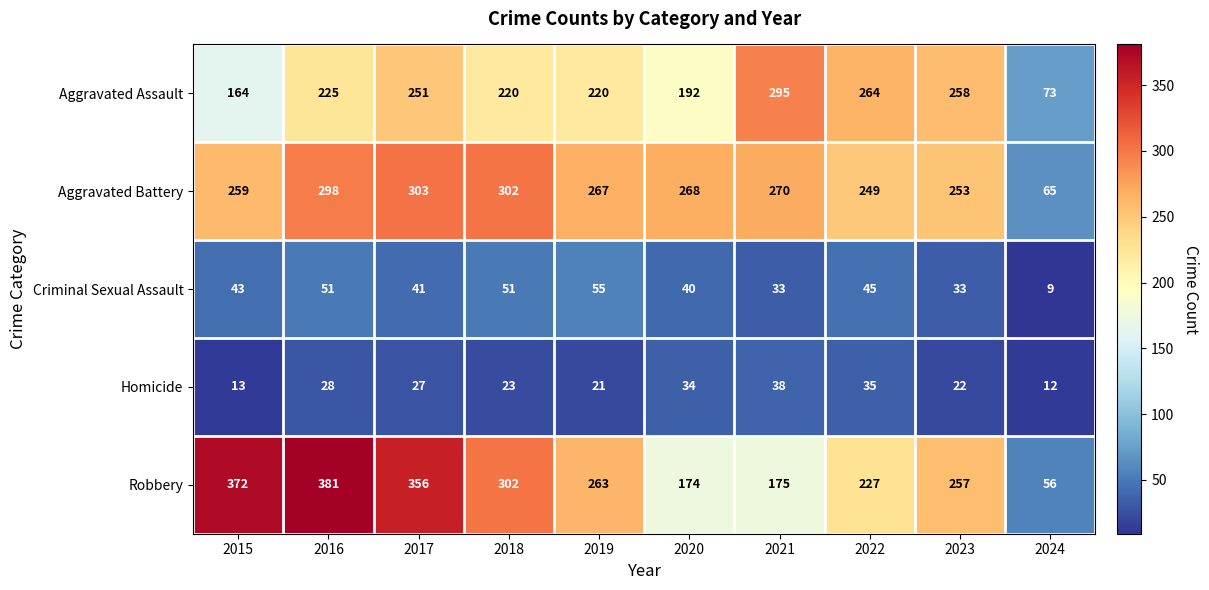

Which series has the widest spread of values?

Robbery